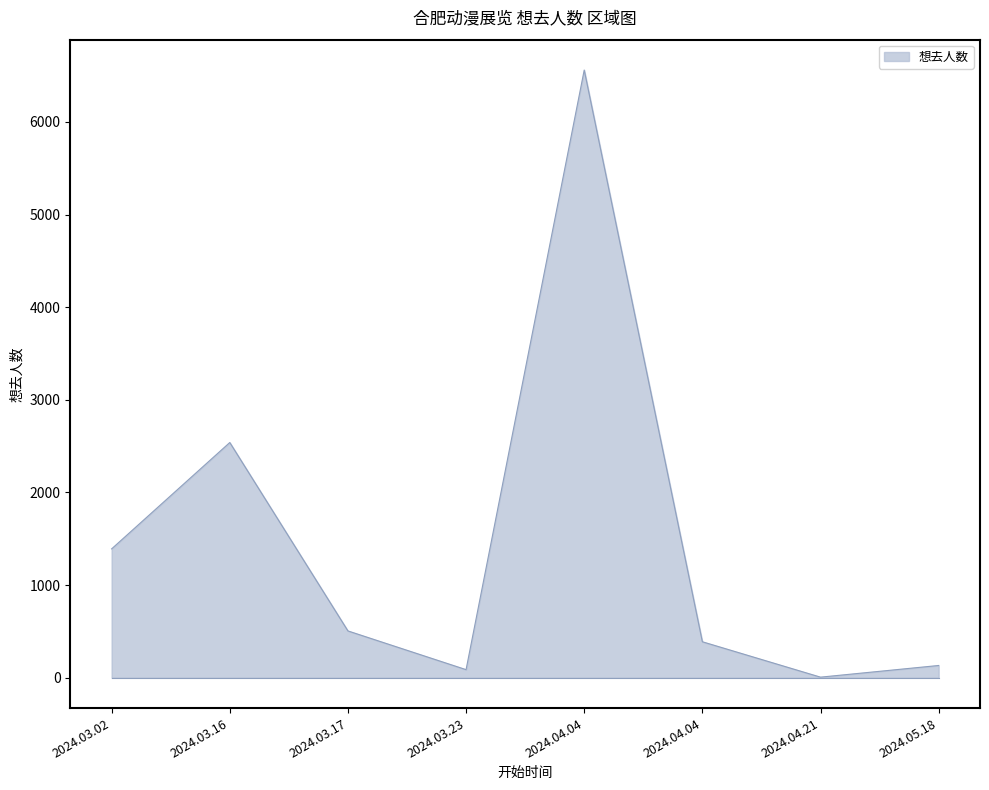

Does the chart have visible grid lines?

No